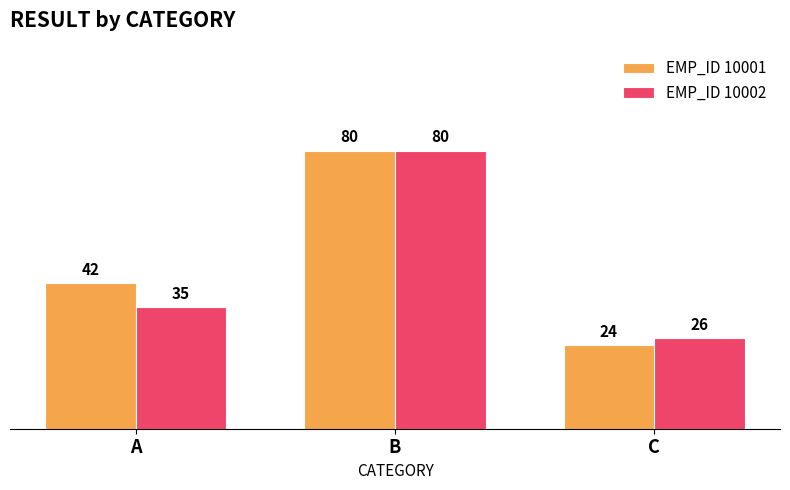

What is the maximum value for EMP_ID 10002?

80